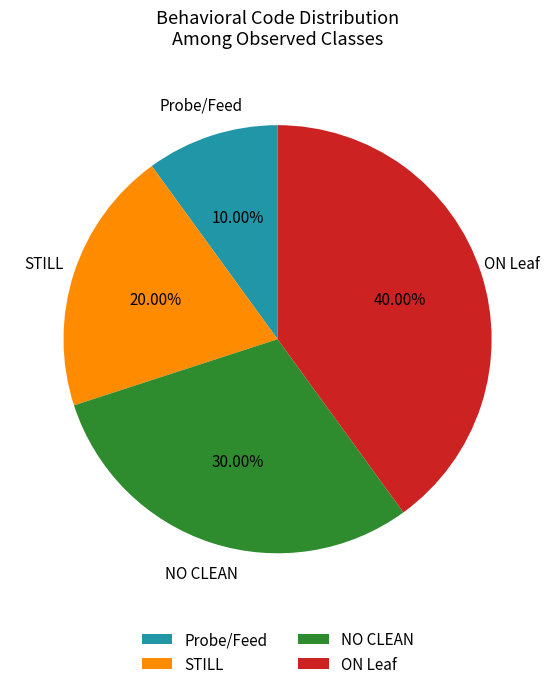

Which slice is the largest?

ON Leaf